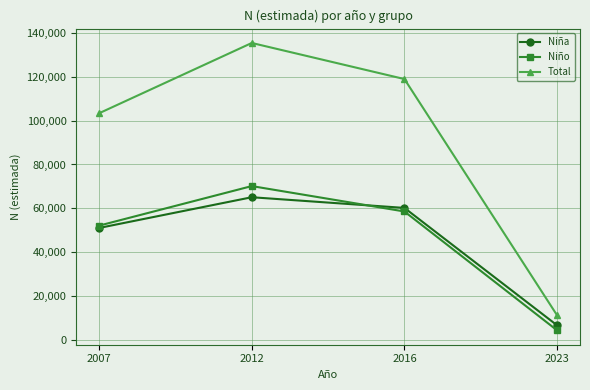

Is this an area chart (filled region under the line)?

No